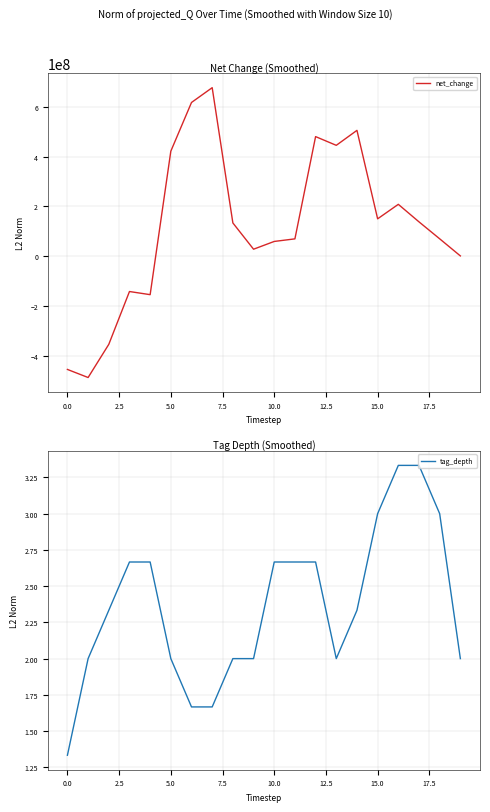

In tag_depth, how many points are lower than both neighbors (excluding endpoints)?

1